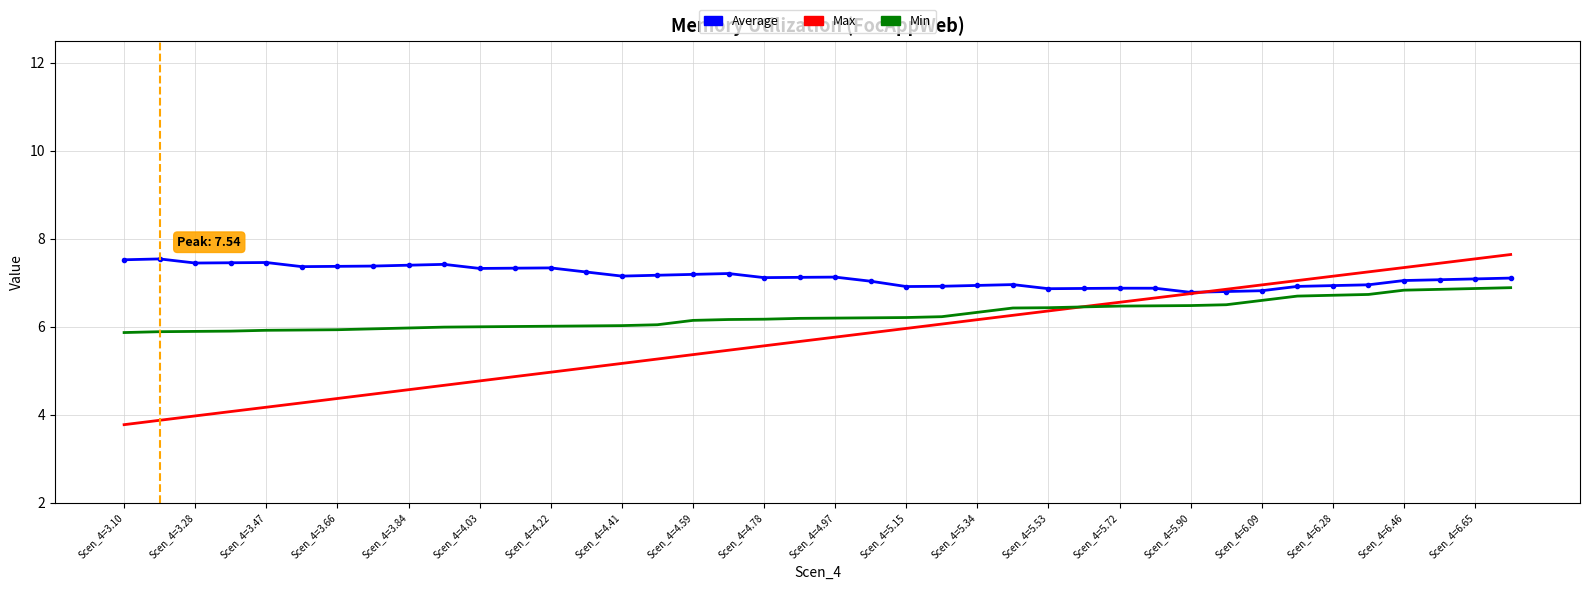

What is the greatest value displayed?

7.6